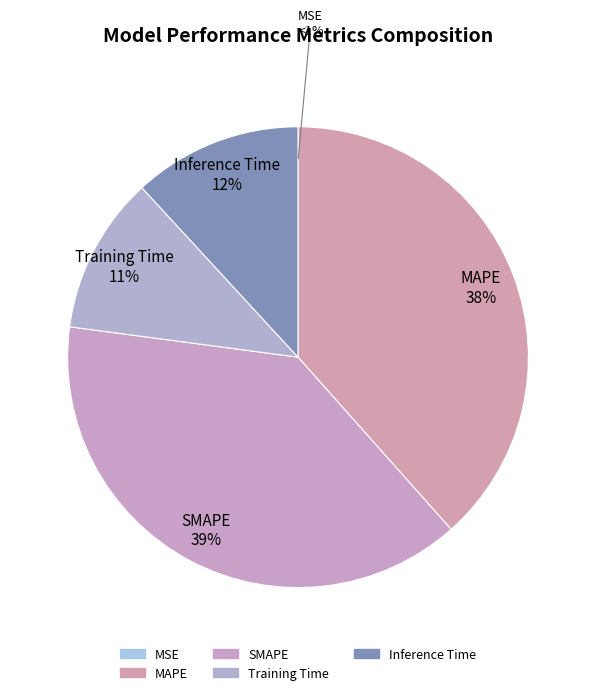

Is SMAPE the majority of the pie?

No